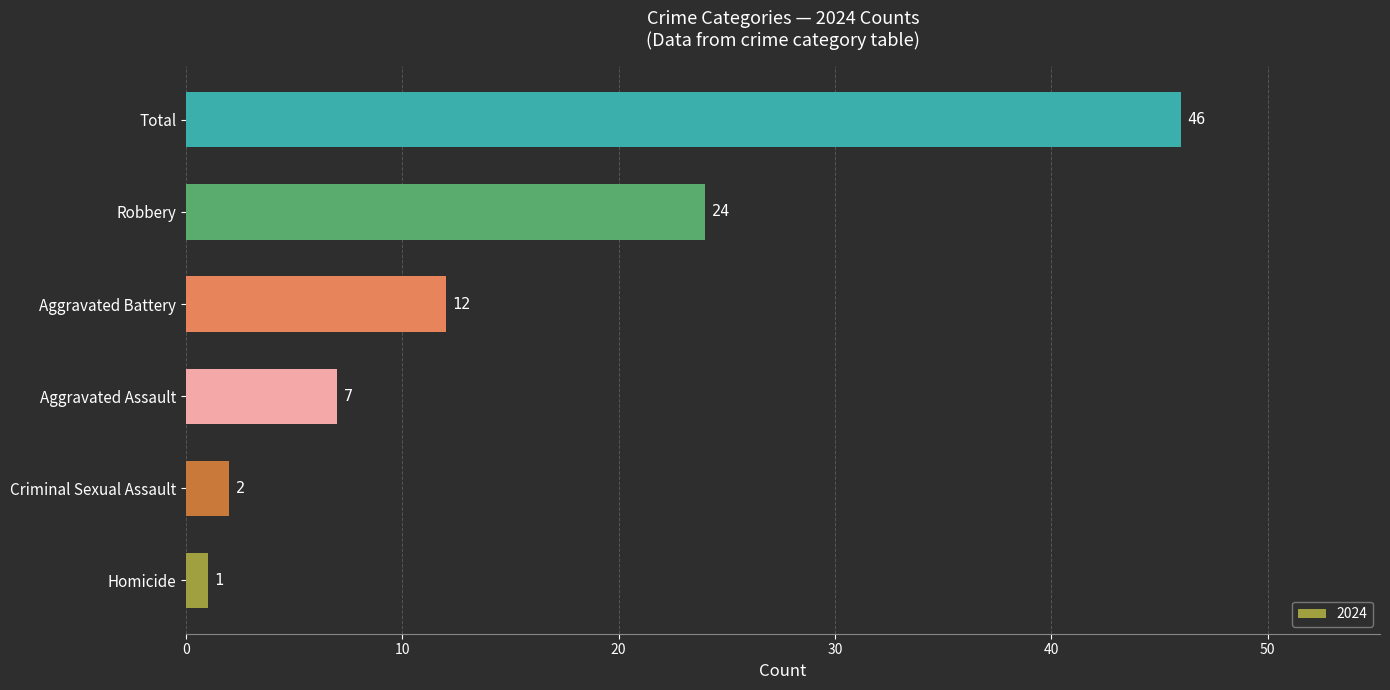

What is the maximum value shown in the chart?

46